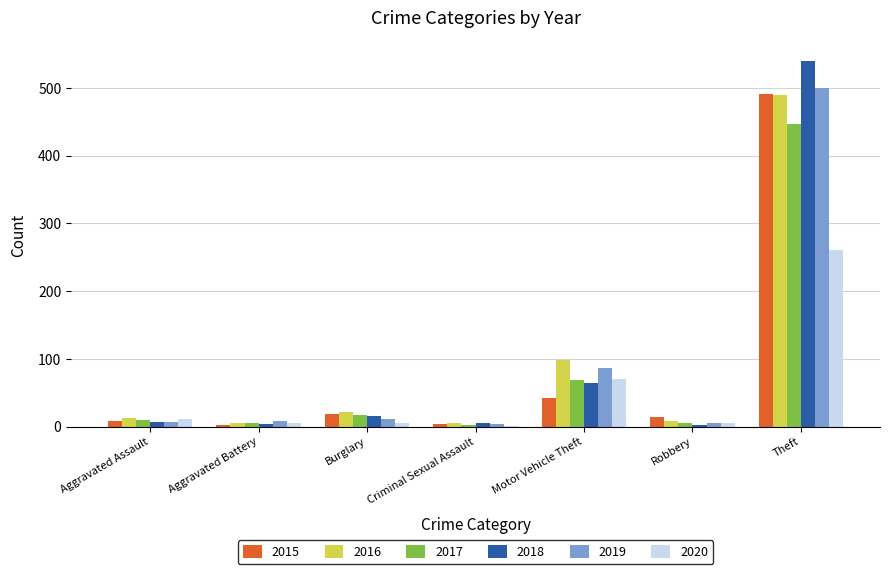

What is the total value across all series at Criminal Sexual Assault?

22